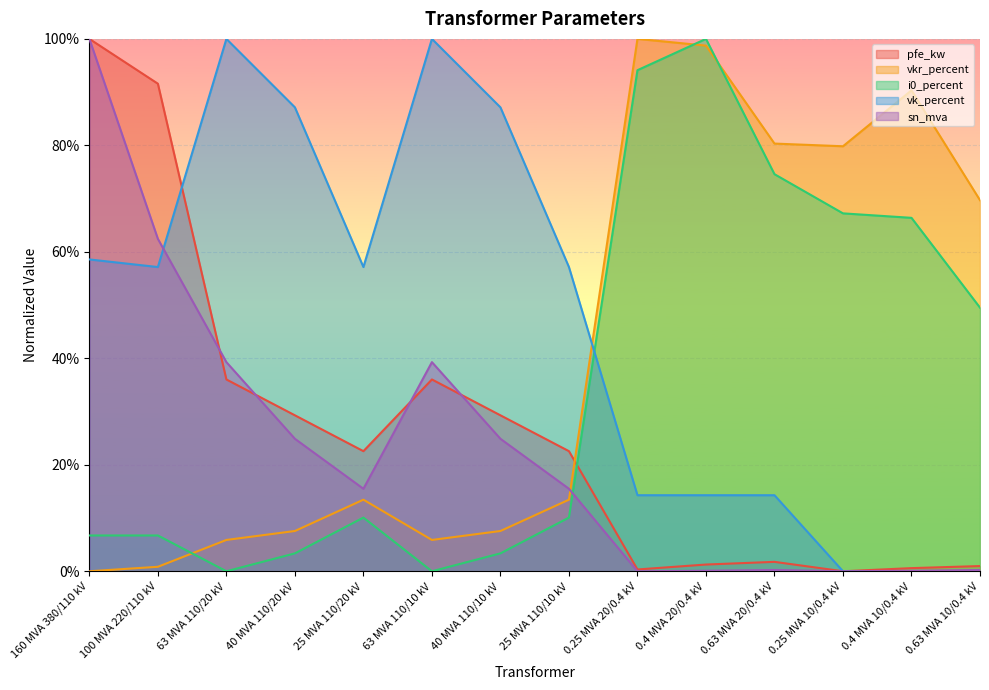

What is the difference between the highest and lowest values at 40 MVA 110/10 kV?

0.8